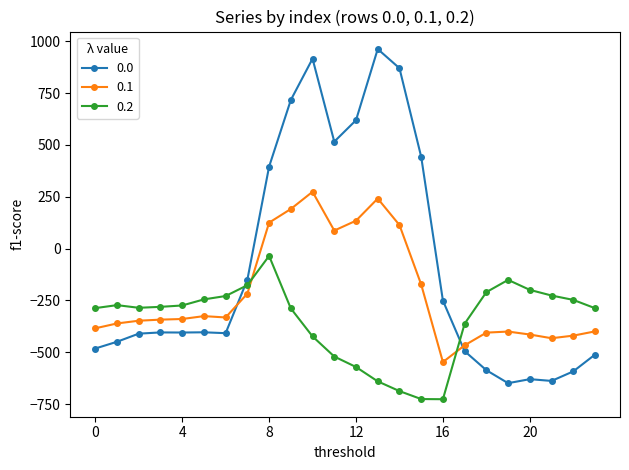

How many intersections are there between 0.1 and 0.2?

2